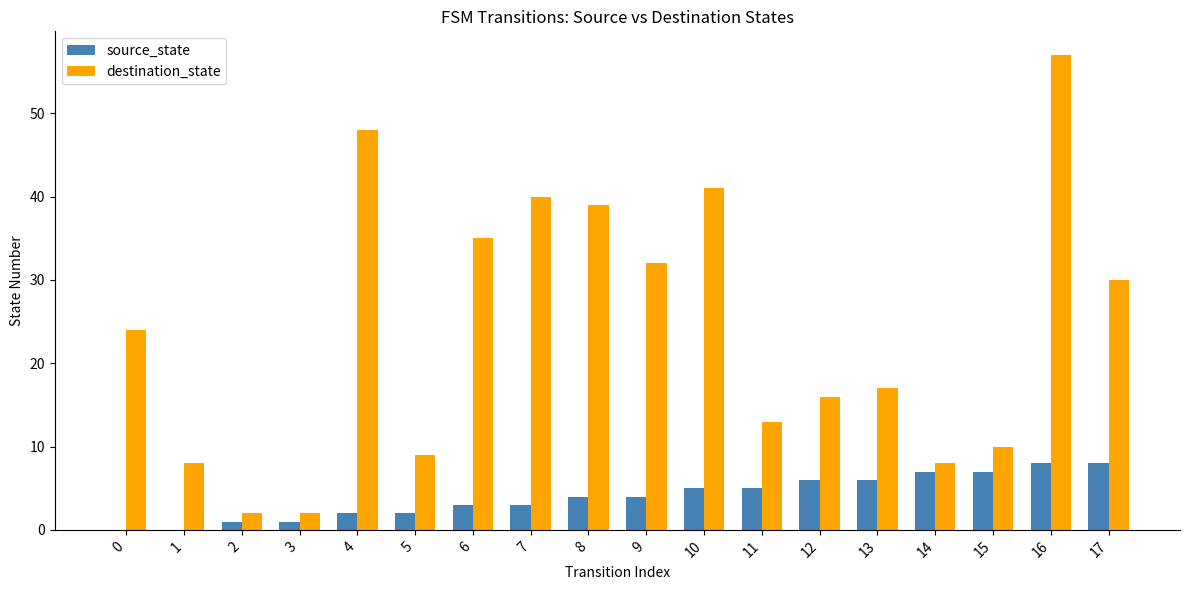

Which series changed the most between 4 and 5?

destination_state